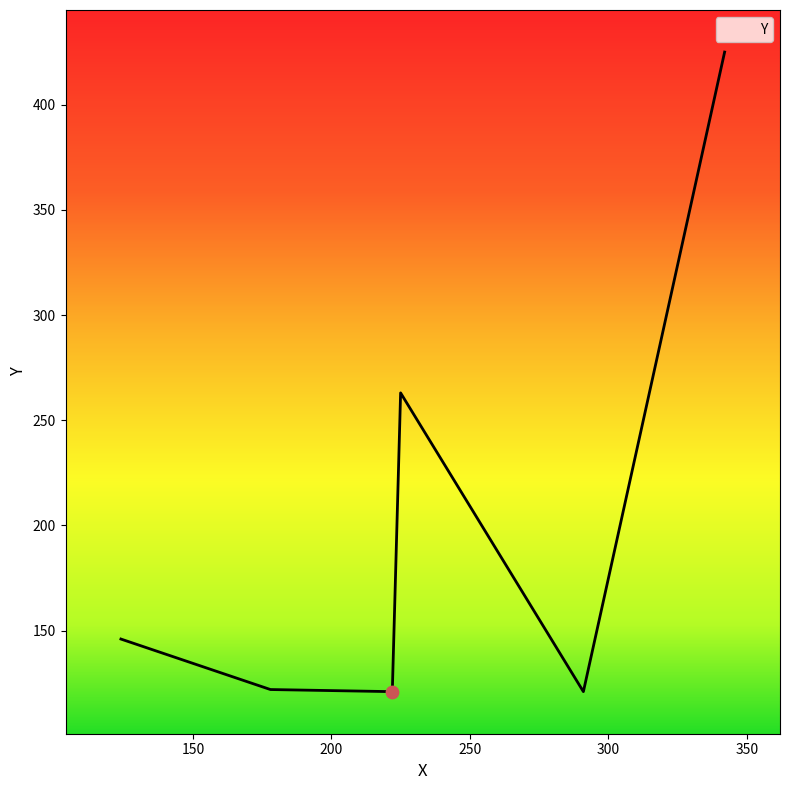

How many interior local valleys (lower than both neighbors) does the data have?

2